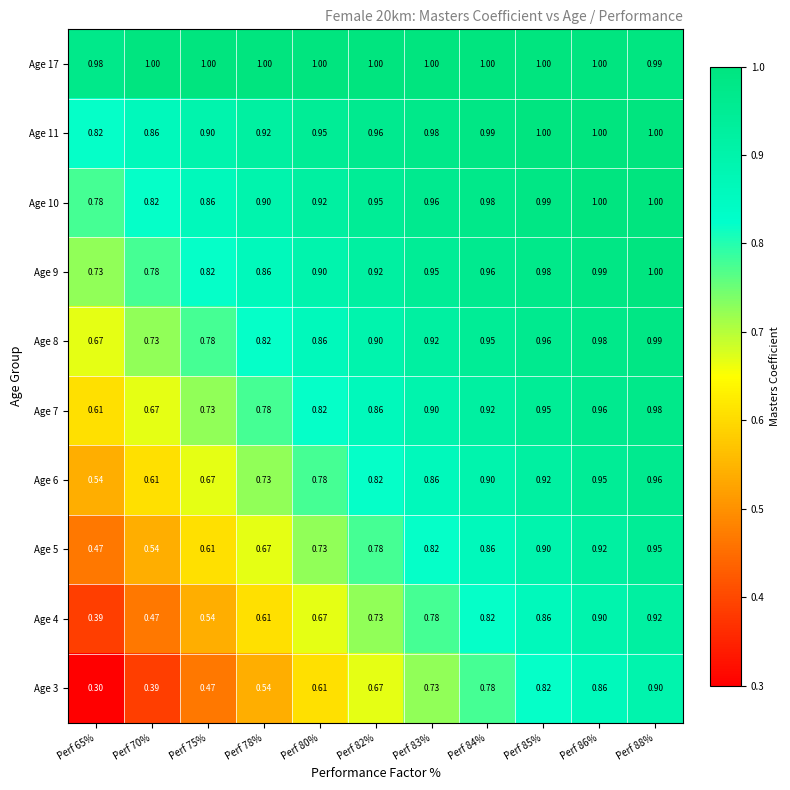

How many categories are shown in the chart?

11